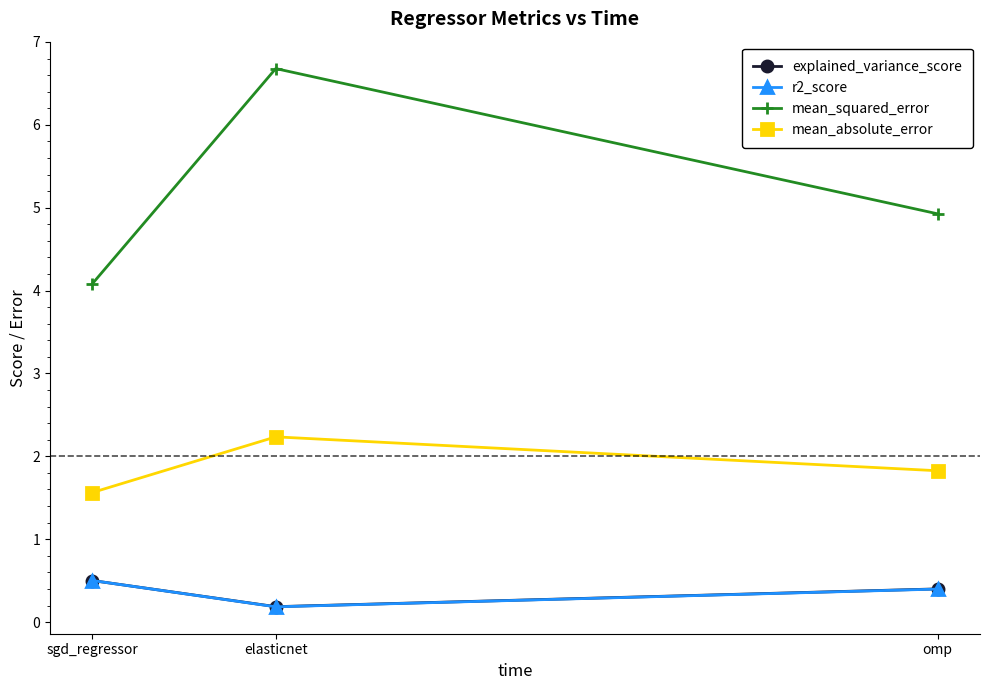

Reading right to left, list all the values displayed in this chart.

explained_variance_score: omp=0.4	elasticnet=0.2	sgd_regressor=0.5
r2_score: omp=0.4	elasticnet=0.2	sgd_regressor=0.5
mean_squared_error: omp=4.9	elasticnet=6.7	sgd_regressor=4.1
mean_absolute_error: omp=1.8	elasticnet=2.2	sgd_regressor=1.6